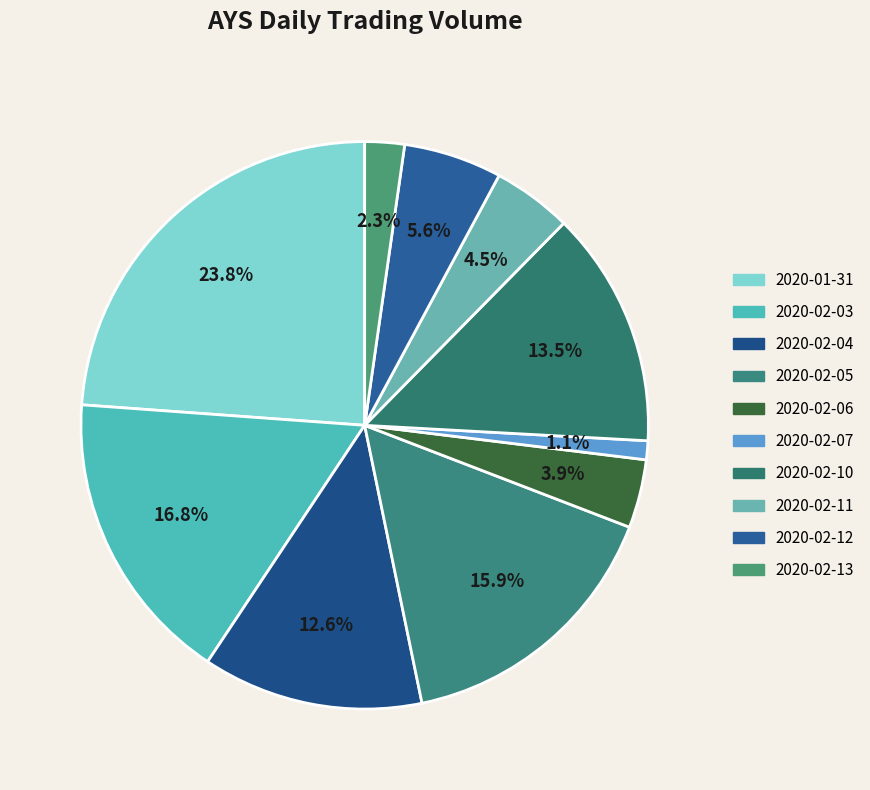

Which category has the biggest portion of the pie?

2020-01-31